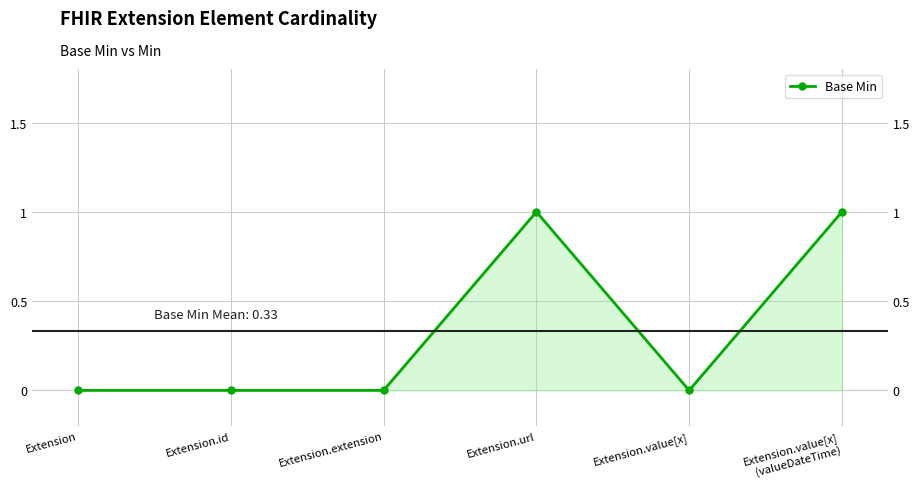

Rank the categories by value from lowest to highest.

Extension, Extension.id, Extension.extension, Extension.value[x], Extension.url, Extension.value[x]
(valueDateTime)